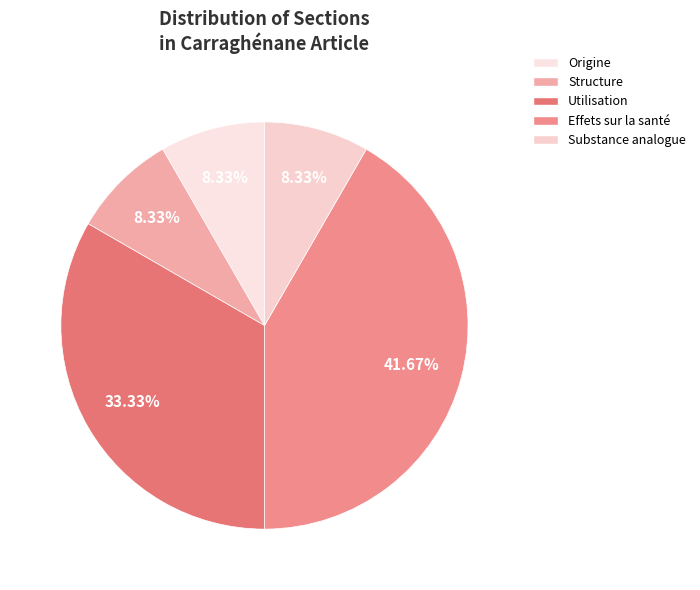

What is the change in value from Origine to Effets sur la santé?

+4